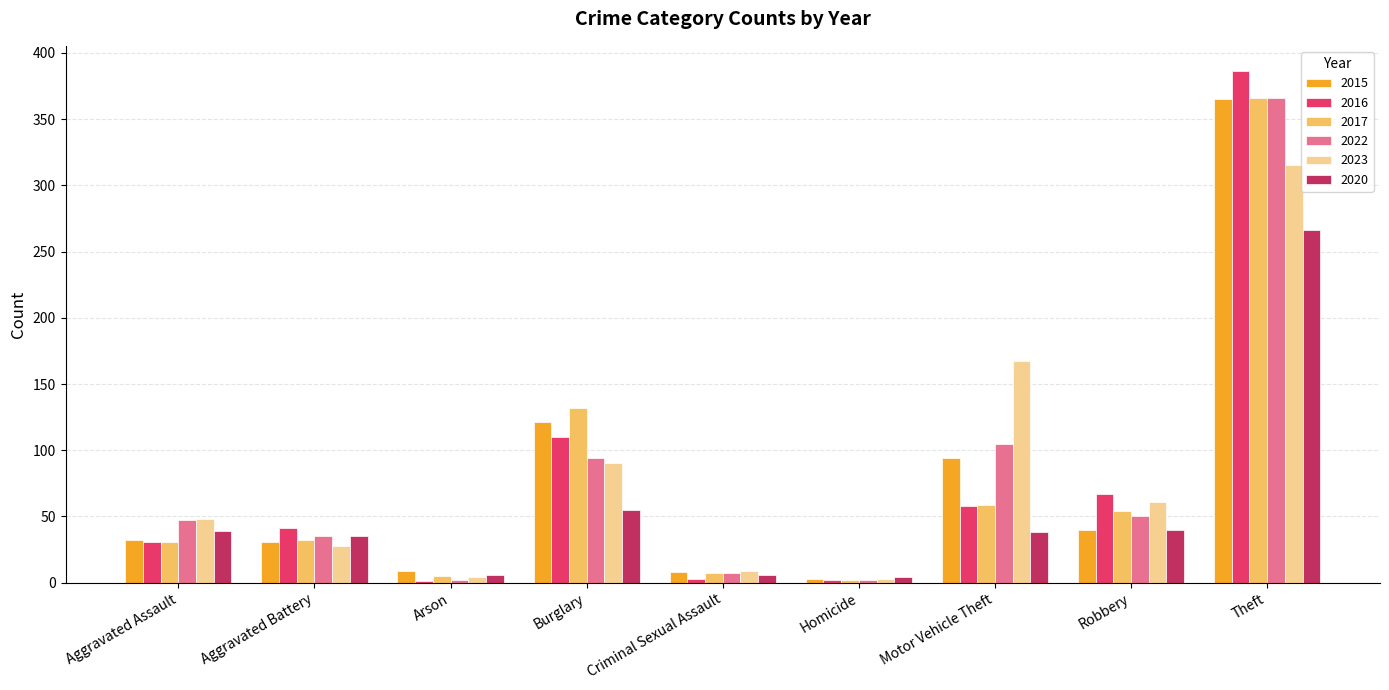

What is the sum of all 2022 values?

708